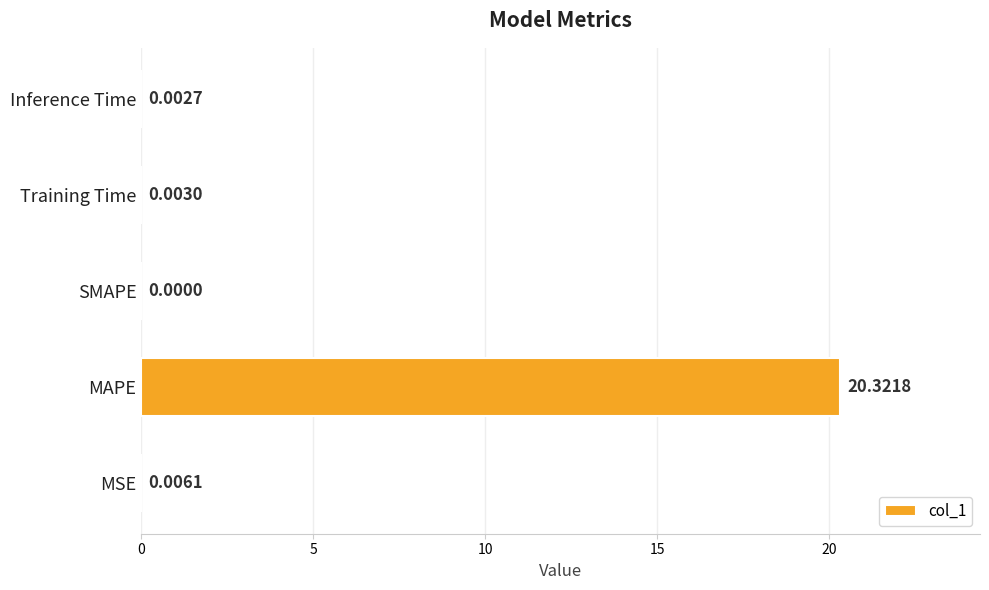

How many categories are shown in the chart?

5